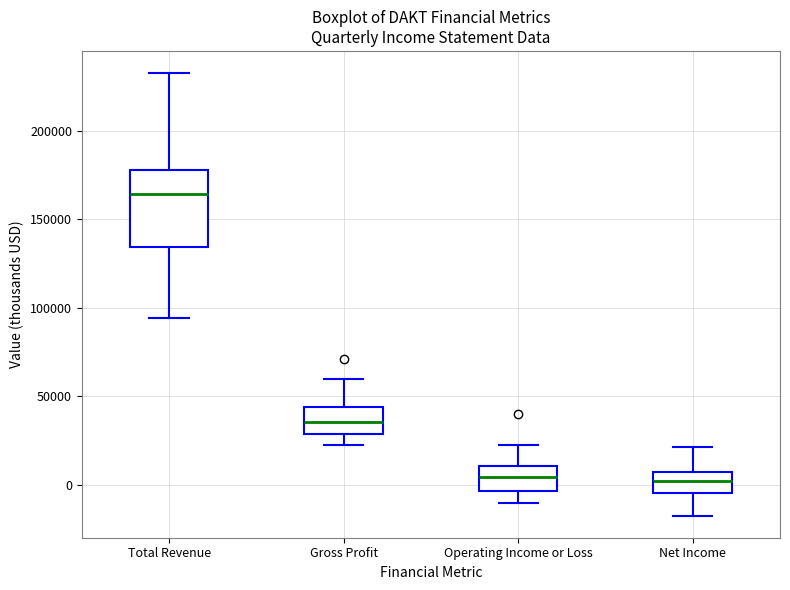

Where does the lower whisker of the box for Operating Income or Loss end on the y-axis? The values are not printed on the chart, so give them approximately, as read against the axis.

-10000